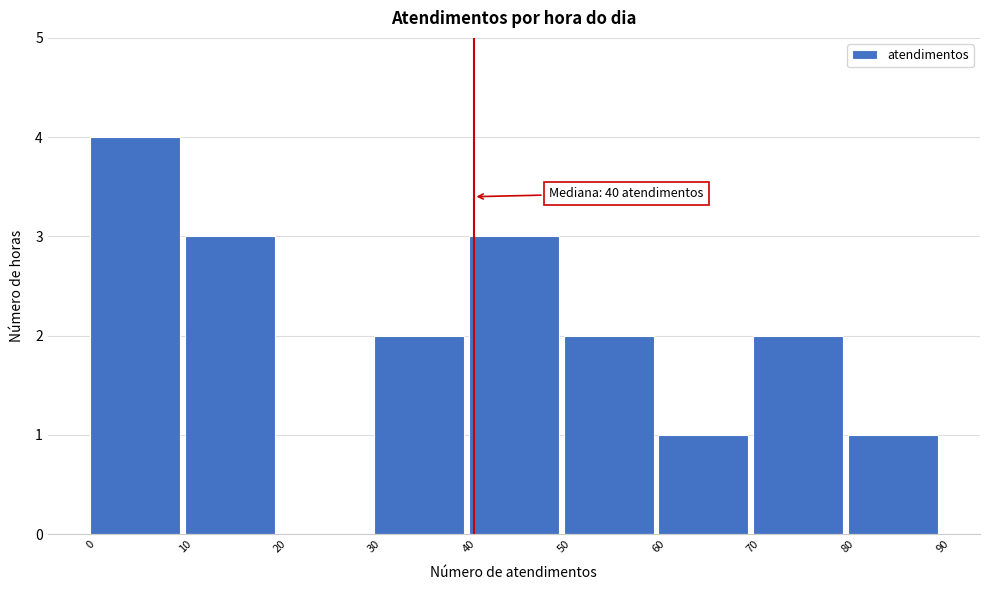

Which range on the x-axis has the tallest bar?

0 to 10